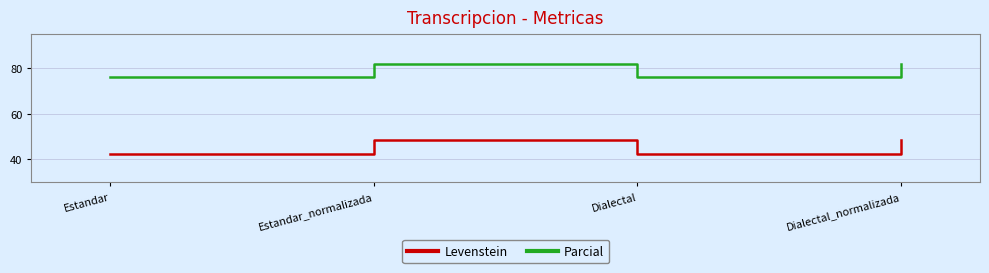

What is the difference between the maximum and minimum values in the Levenstein series?

5.9